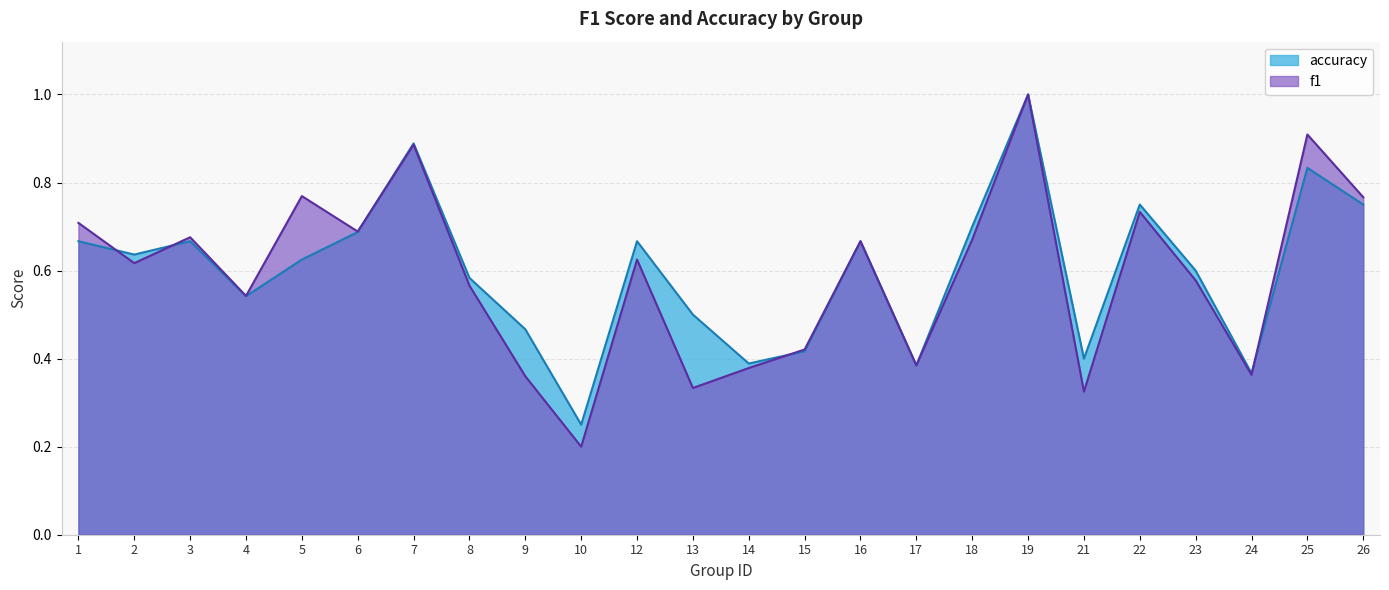

True or false: accuracy and f1 intersect in this chart.

True